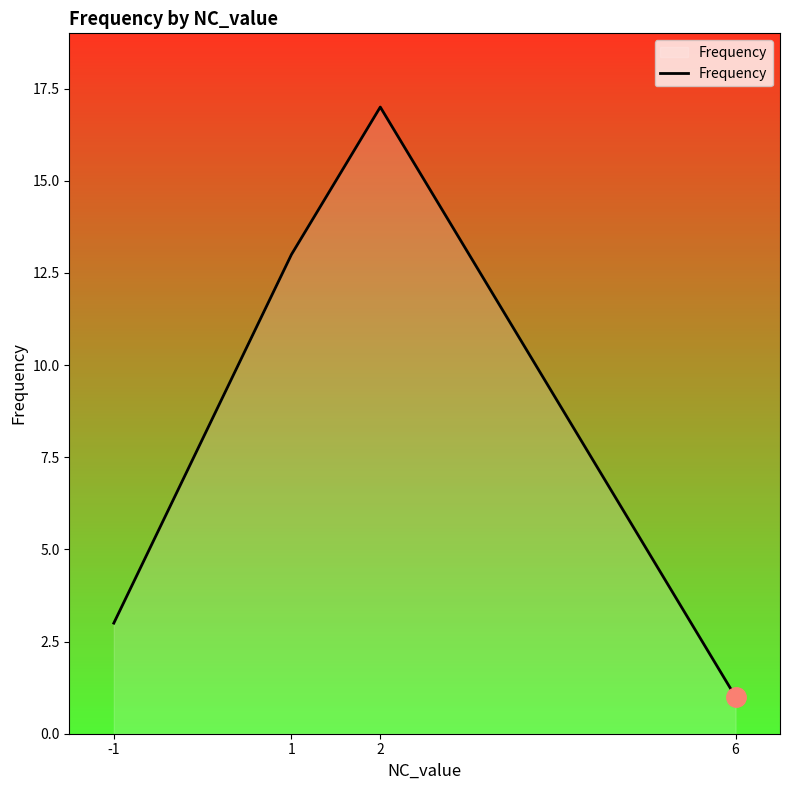

Reading left to right, list all the values displayed in this chart.

3	13	17	1